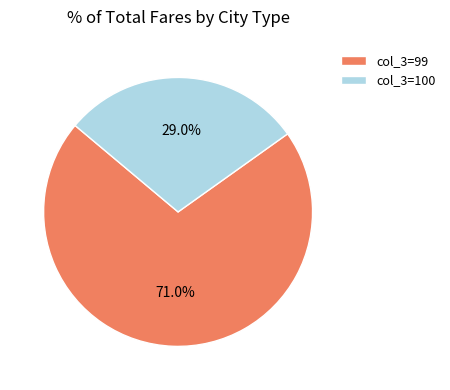

What portion of the pie excludes col_3=100?

71.0%